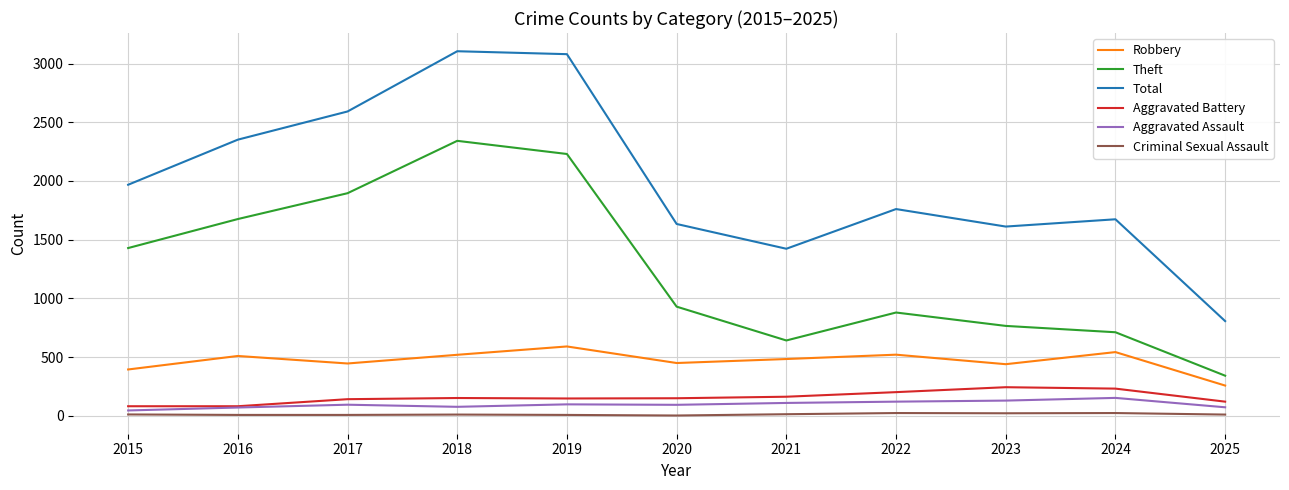

Rank the categories by Theft value from highest to lowest.

2018, 2019, 2017, 2016, 2015, 2020, 2022, 2023, 2024, 2021, 2025